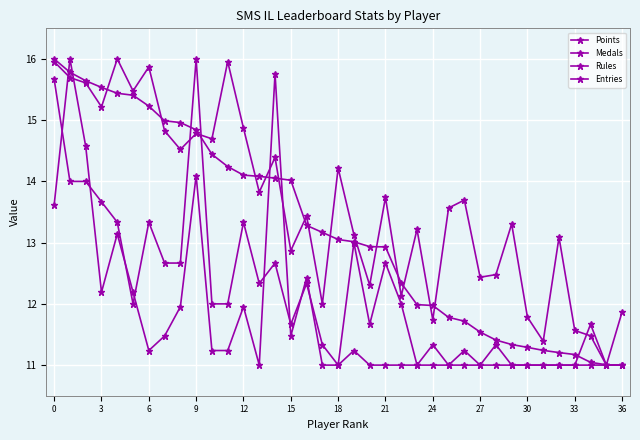

Which series has the largest total across all categories?

Entries